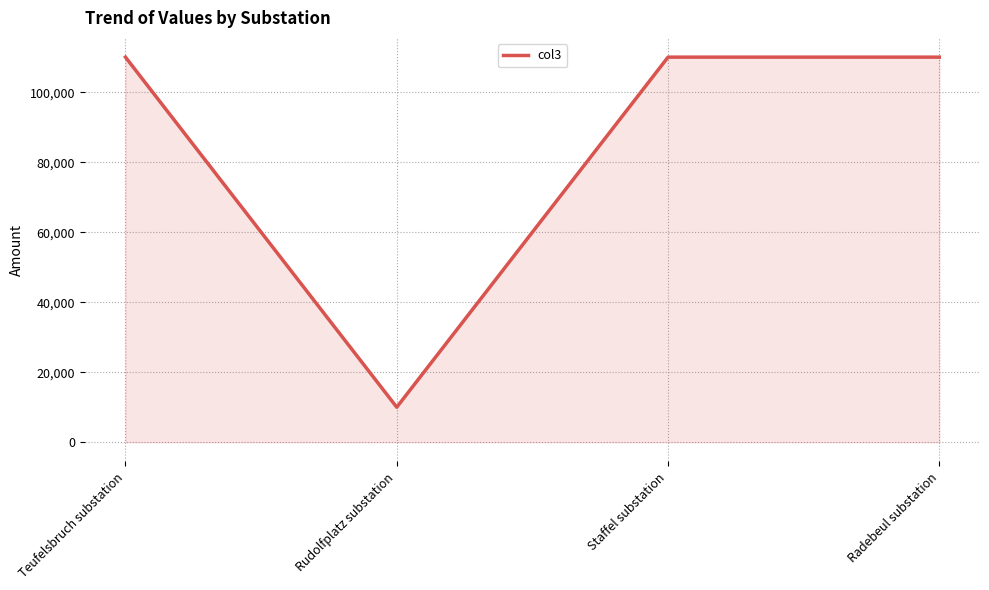

What is the ratio of the value at Rudolfplatz substation to the value at Teufelsbruch substation?

0.1